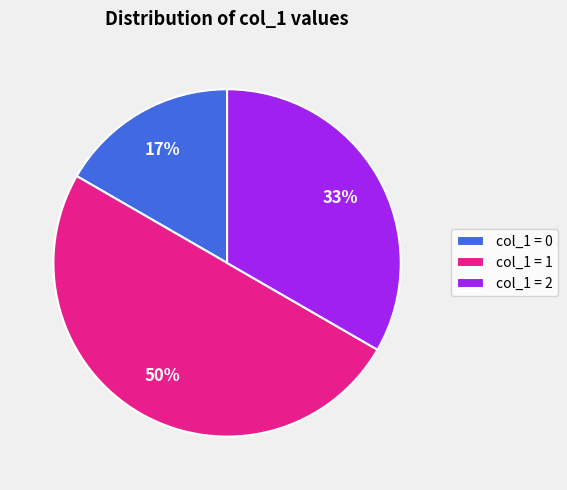

To the nearest percent, what is the difference between the largest and smallest slice percentages?

33%